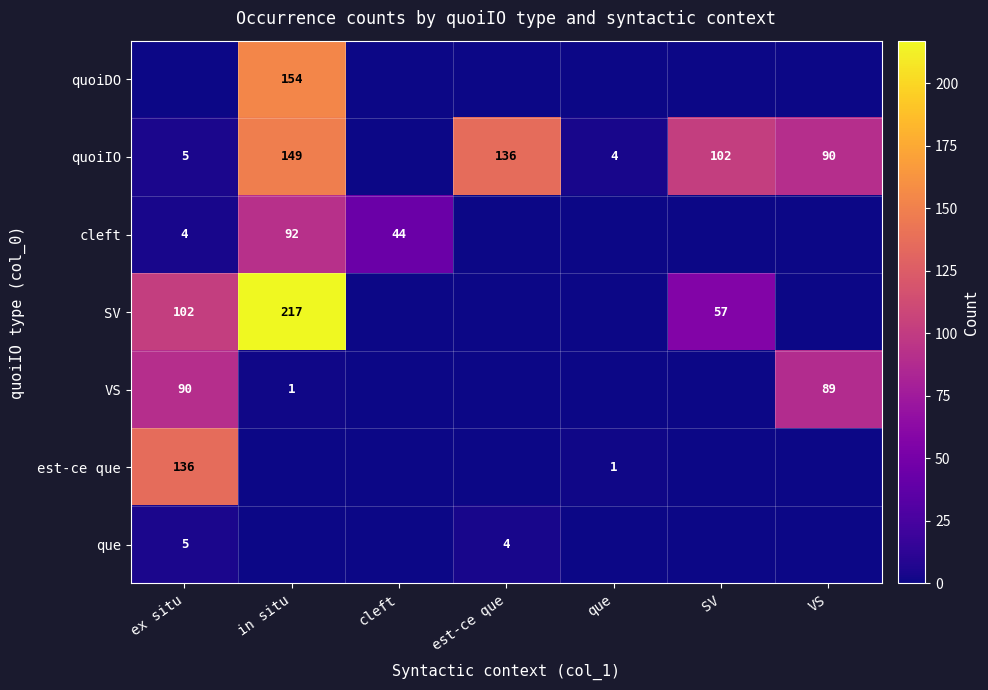

True or false: quoiIO has a value of 3 at ex situ.

False